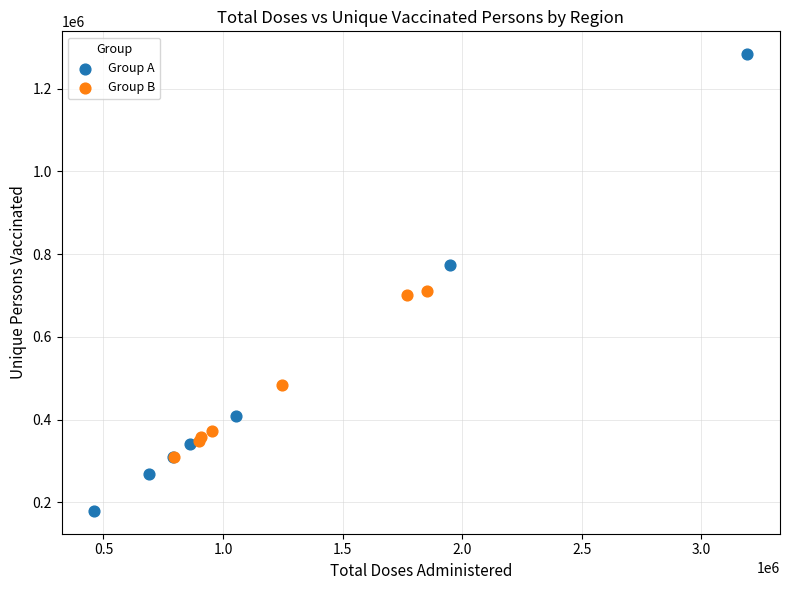

Which series reaches the maximum Y coordinate?

Group A